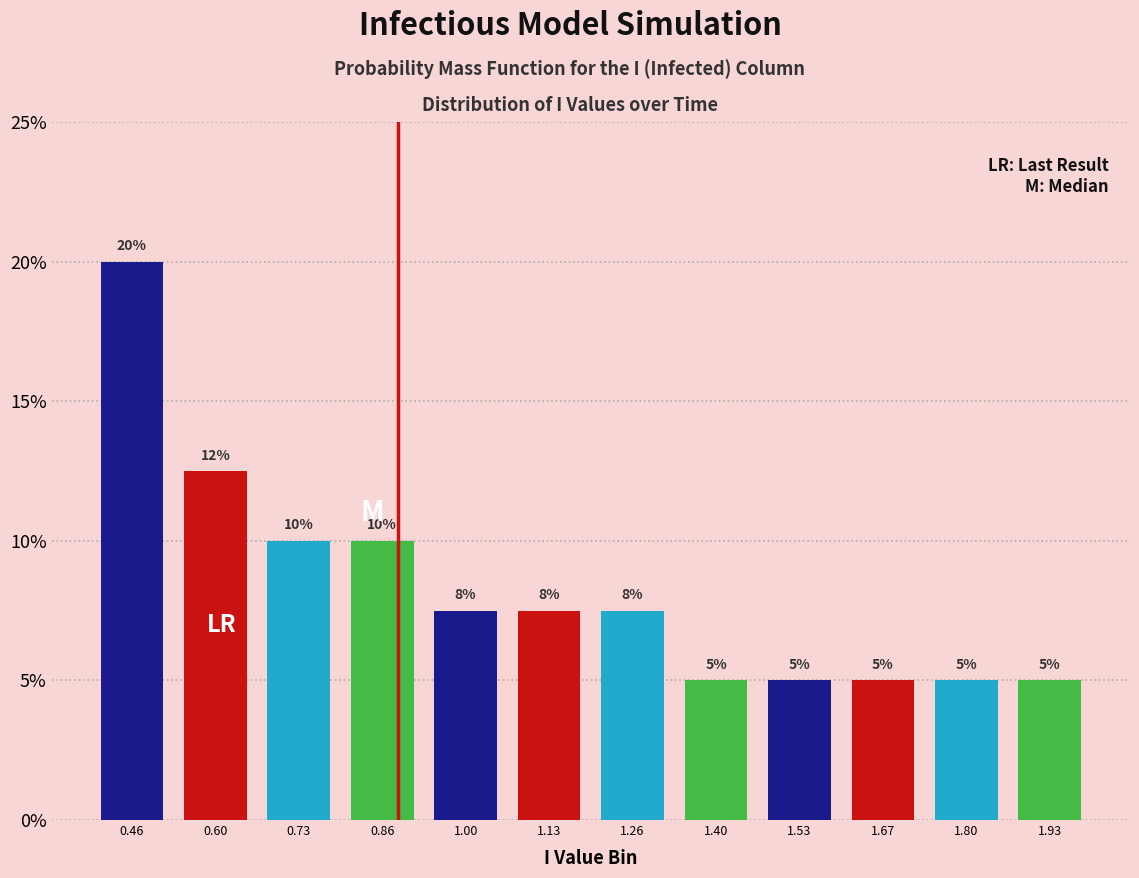

Over which range of the x-axis is the bar tallest?

0.40 to 0.52